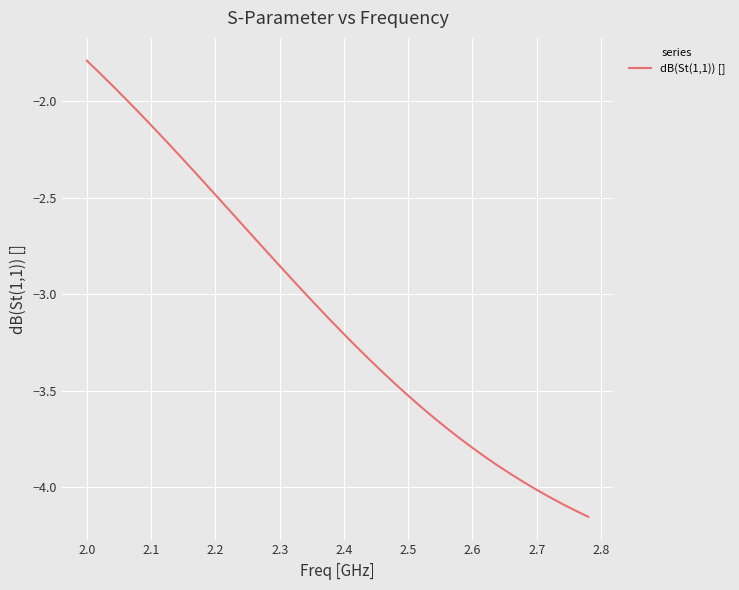

What is the maximum value shown in the chart?

-1.8